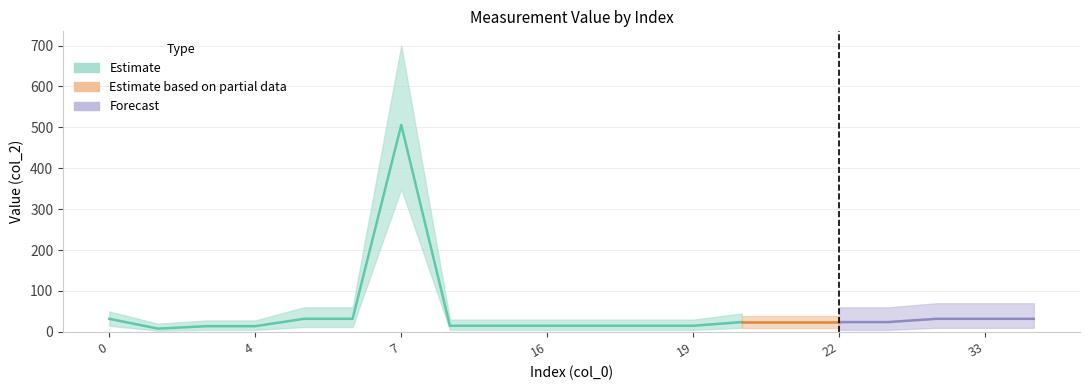

At which category does Estimate reach its first local valley?

2